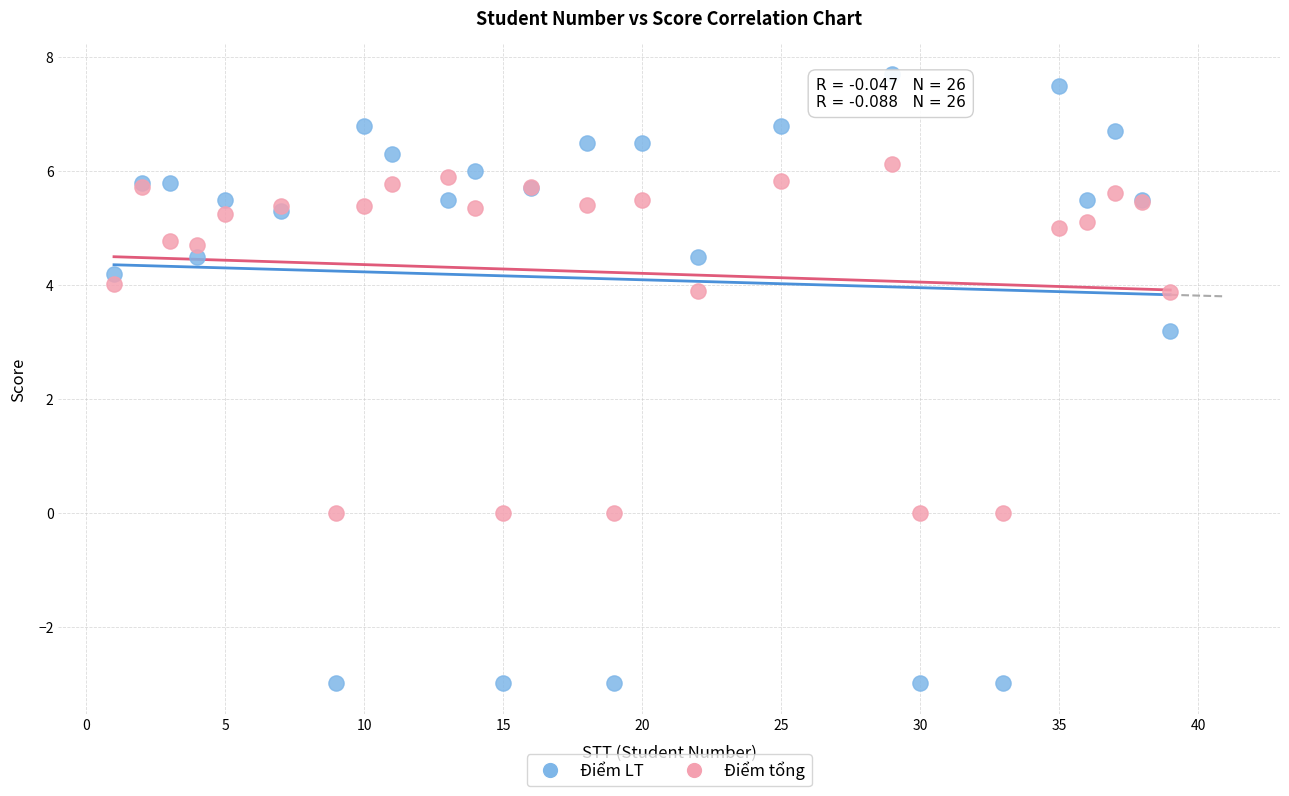

Across all series, what Y value is closest to 2?

3.2